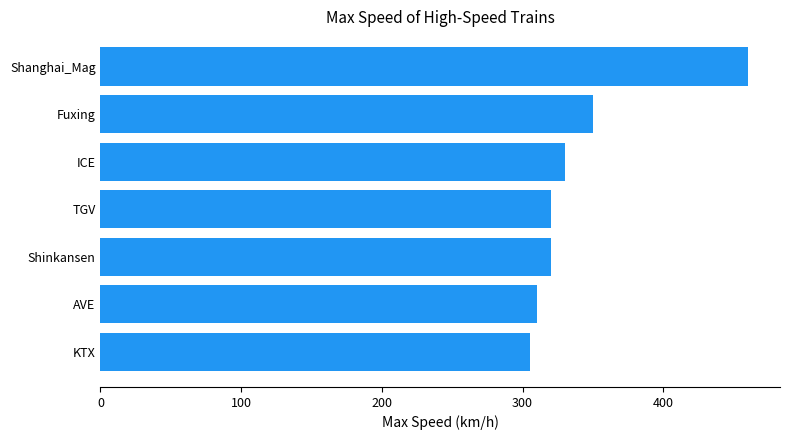

What is the maximum value shown in the chart?

460